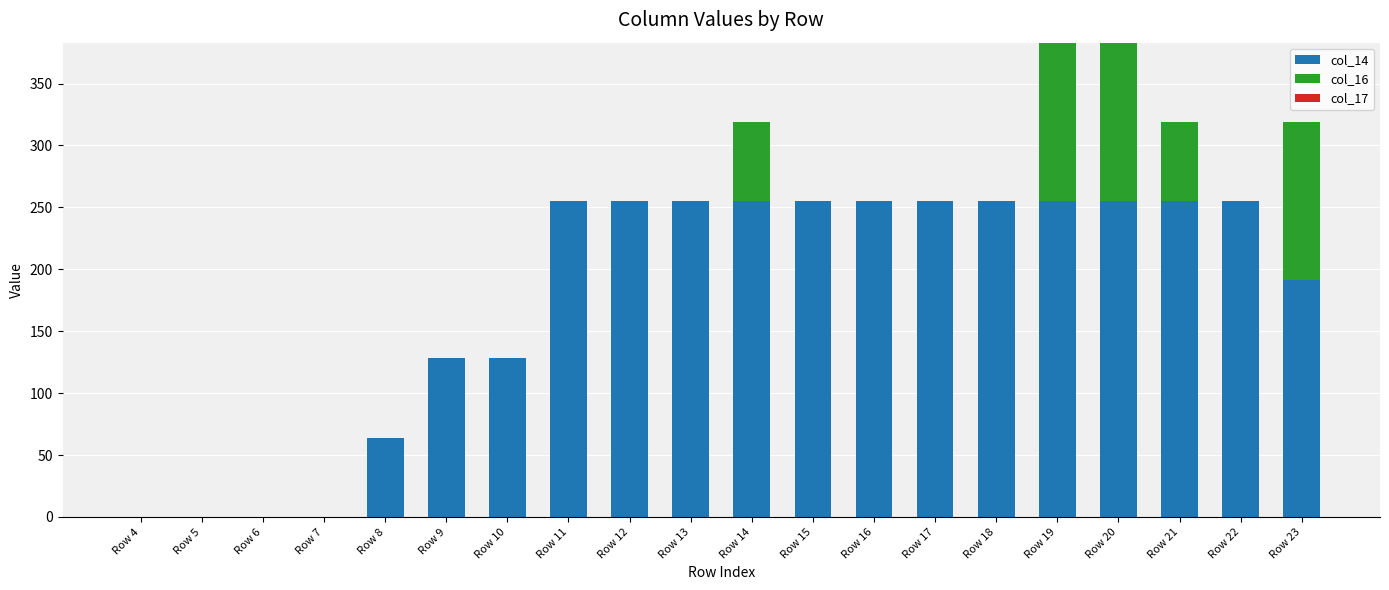

What is the maximum value for col_14?

255